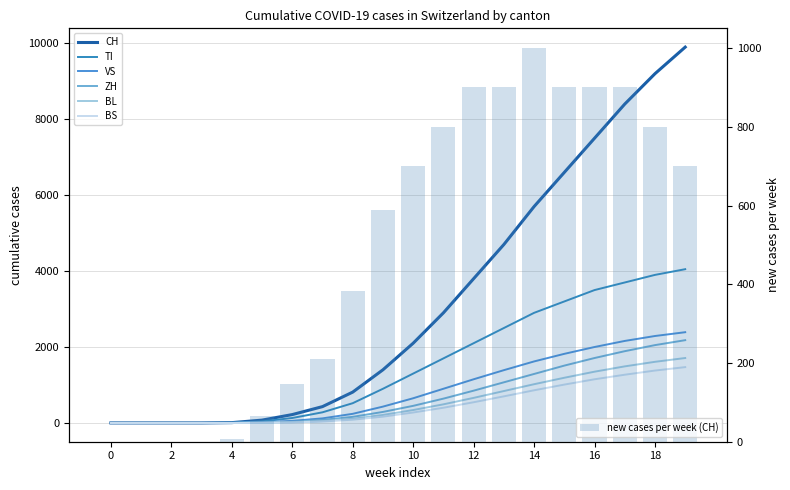

Are the bars grouped side by side (vs. stacked)?

Yes